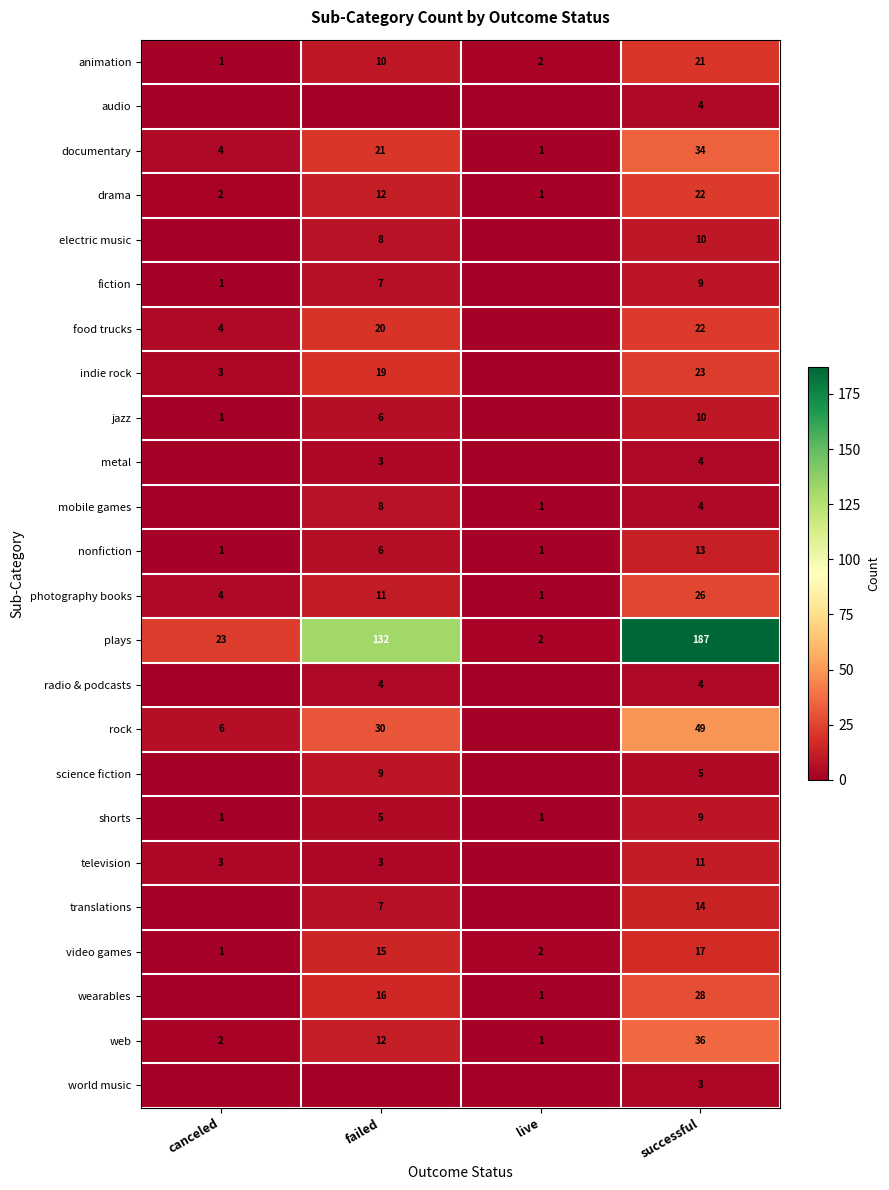

What is the highest value of the web series?

36